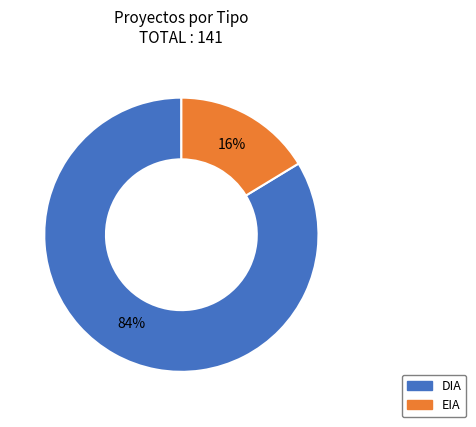

Do DIA and EIA together represent more than half of the pie?

Yes